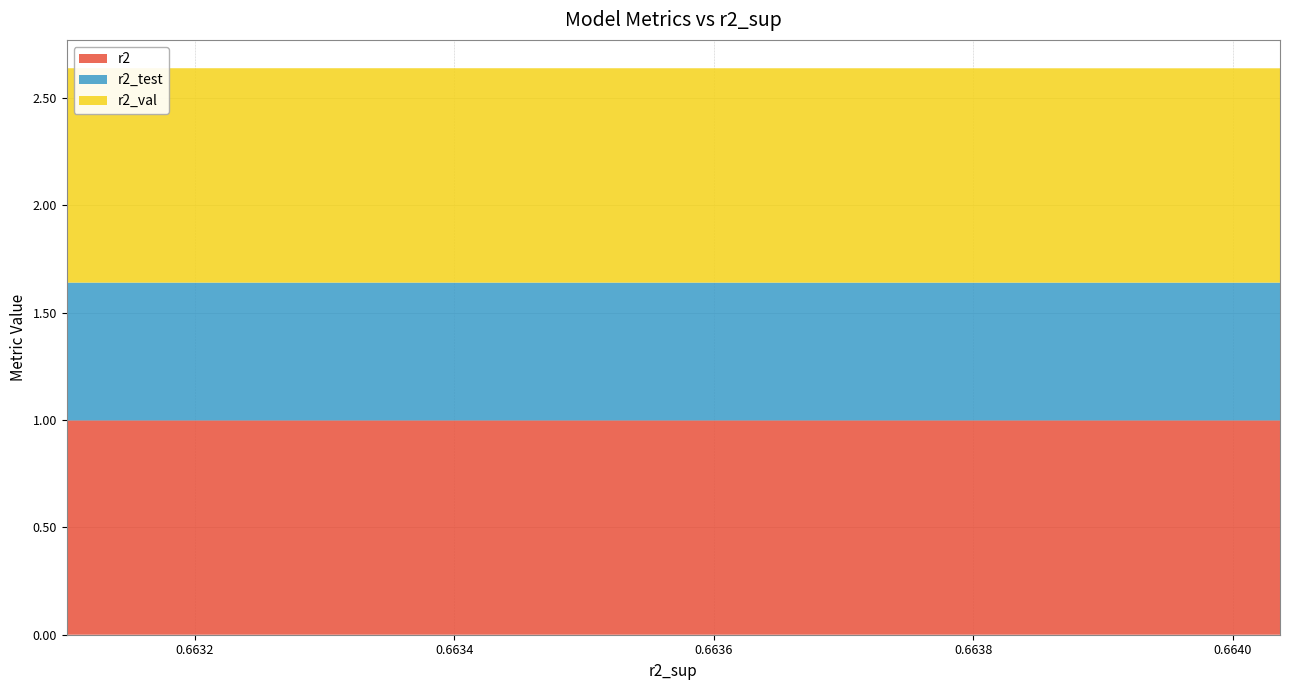

Reading left to right, transcribe all the data shown in this chart.

r2: 1.0	1.0	1.0	1.0	1.0	1.0	1.0	1.0	1.0	1.0
r2_test: 0.6	0.6	0.6	0.6	0.6	0.6	0.6	0.6	0.6	0.6
r2_val: 1.0	1.0	1.0	1.0	1.0	1.0	1.0	1.0	1.0	1.0